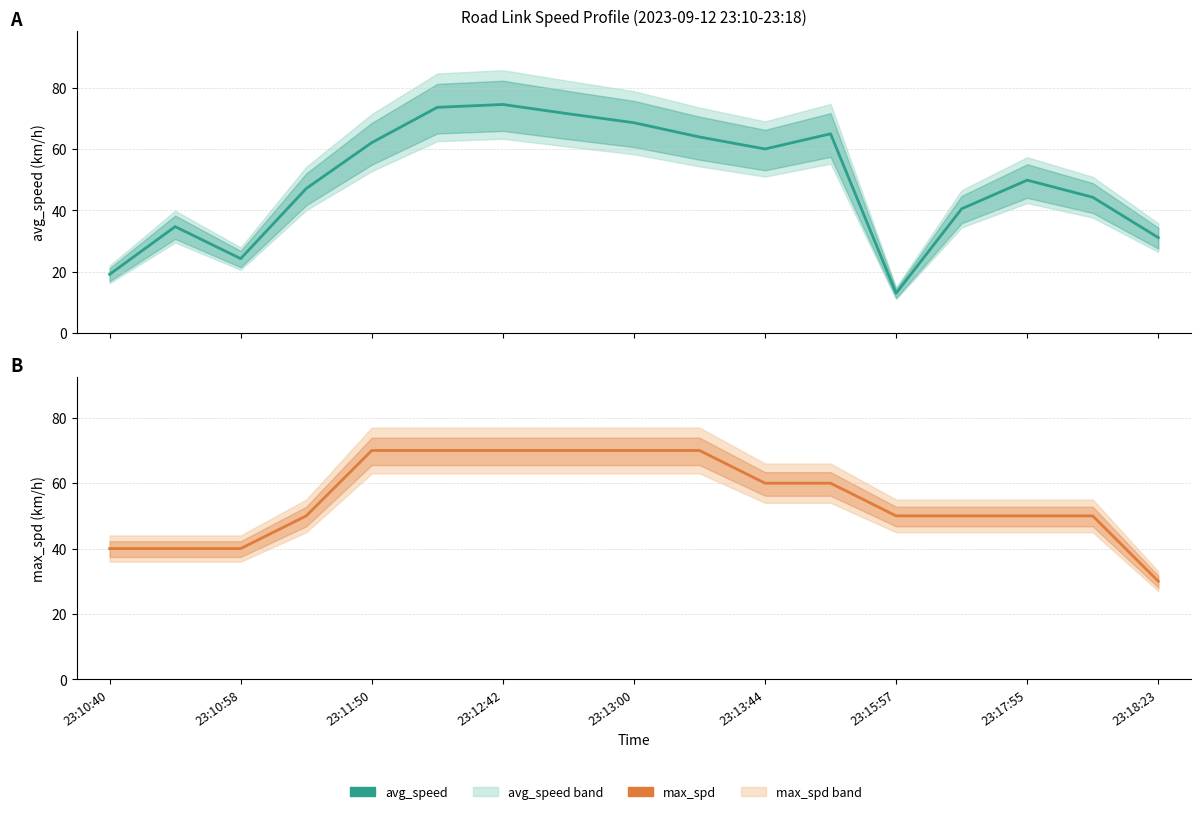

Between 23:13:00 and 9, which series saw the biggest shift?

avg_speed